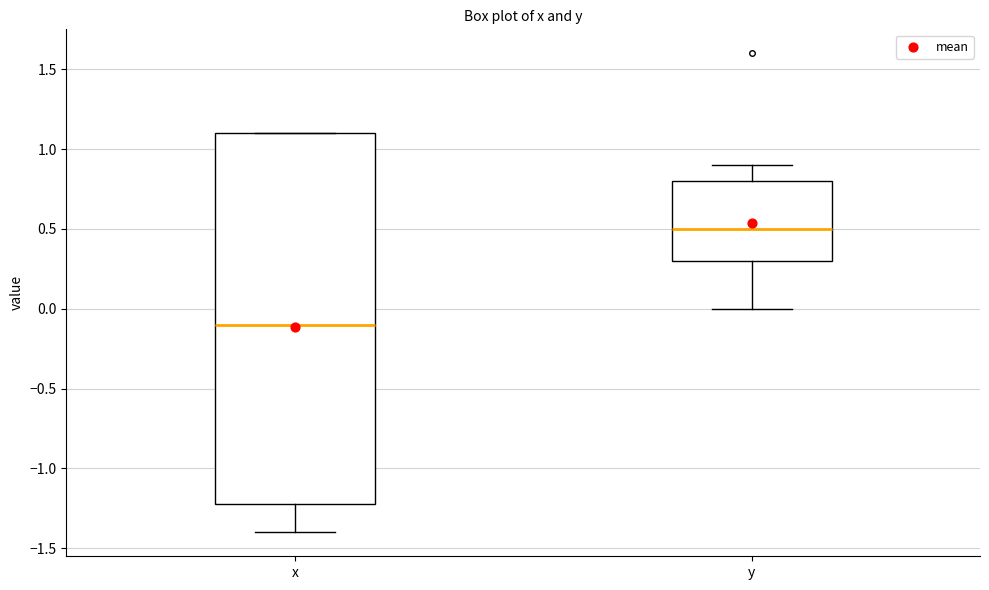

Which box has the highest median line?

y